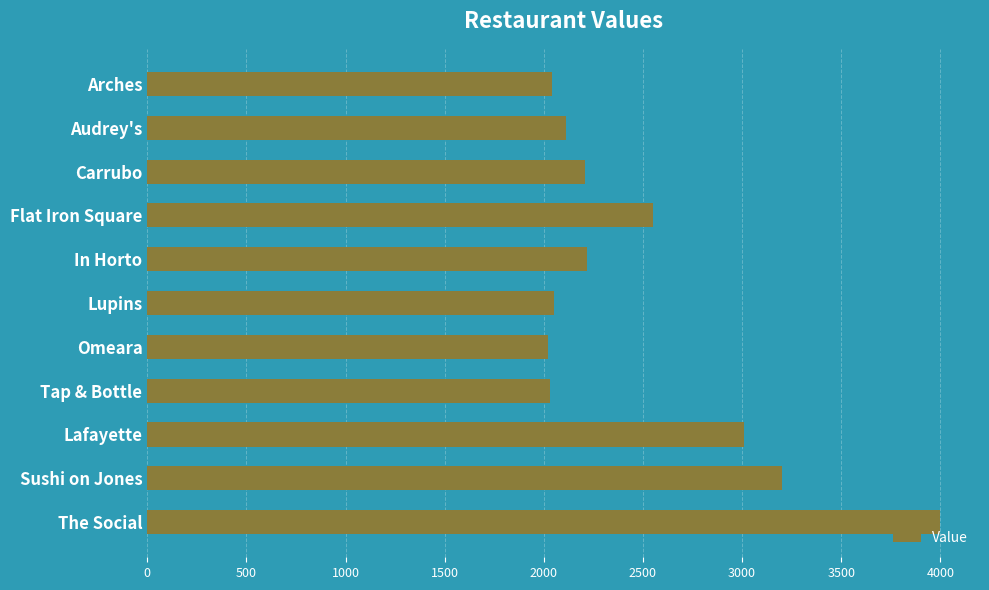

What is the change in value from Audrey's to Omeara?

-90